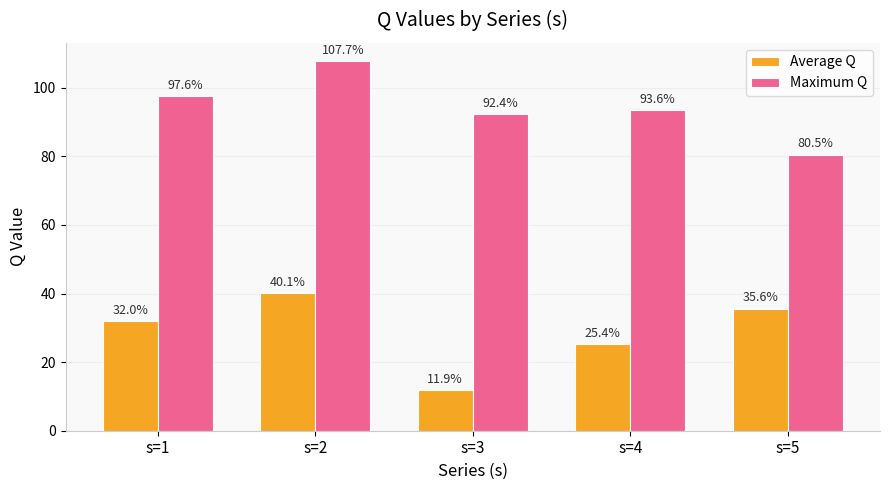

What is the value of the Maximum Q bar at the 4th from the left?

93.6